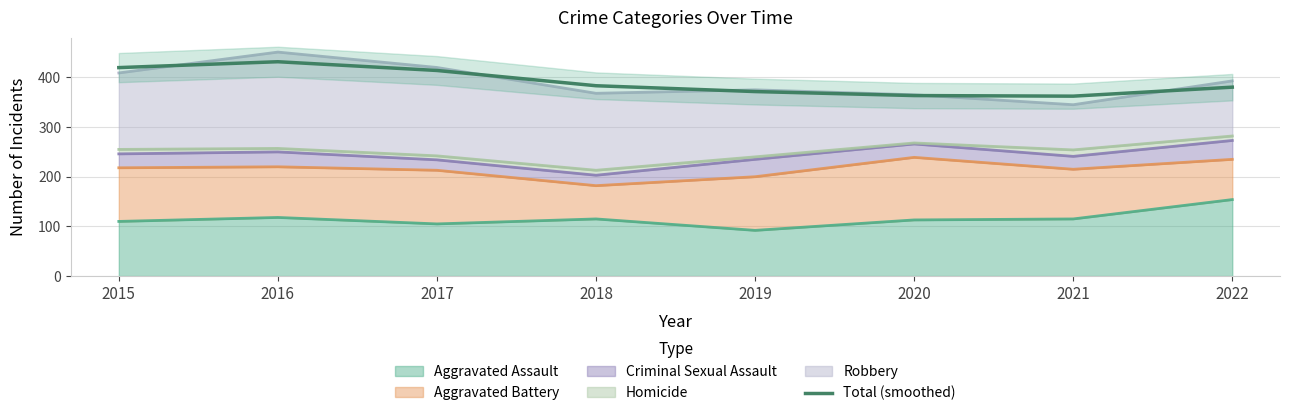

At which category does the chart reach its peak across all series?

2016